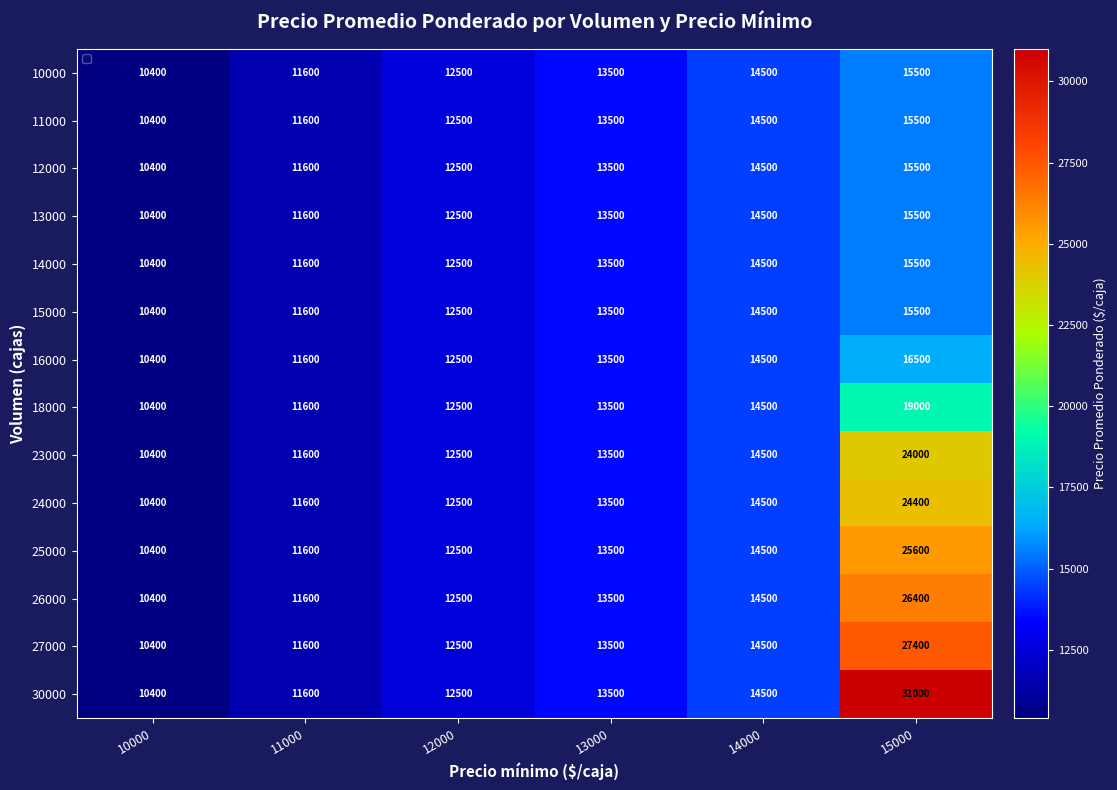

Which label corresponds to the smallest value in the chart?

10000